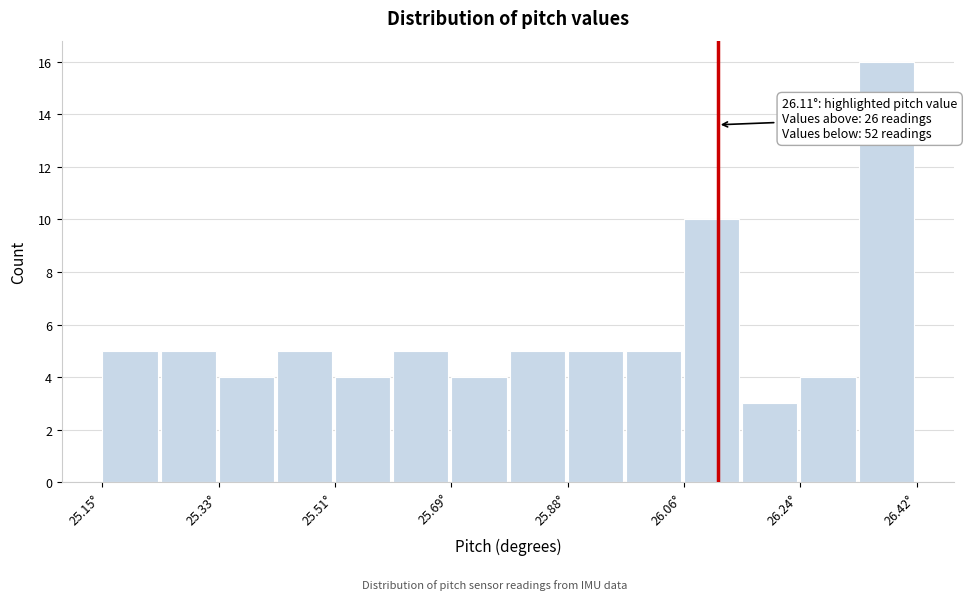

Which range on the x-axis has the tallest bar?

26.32 to 26.42